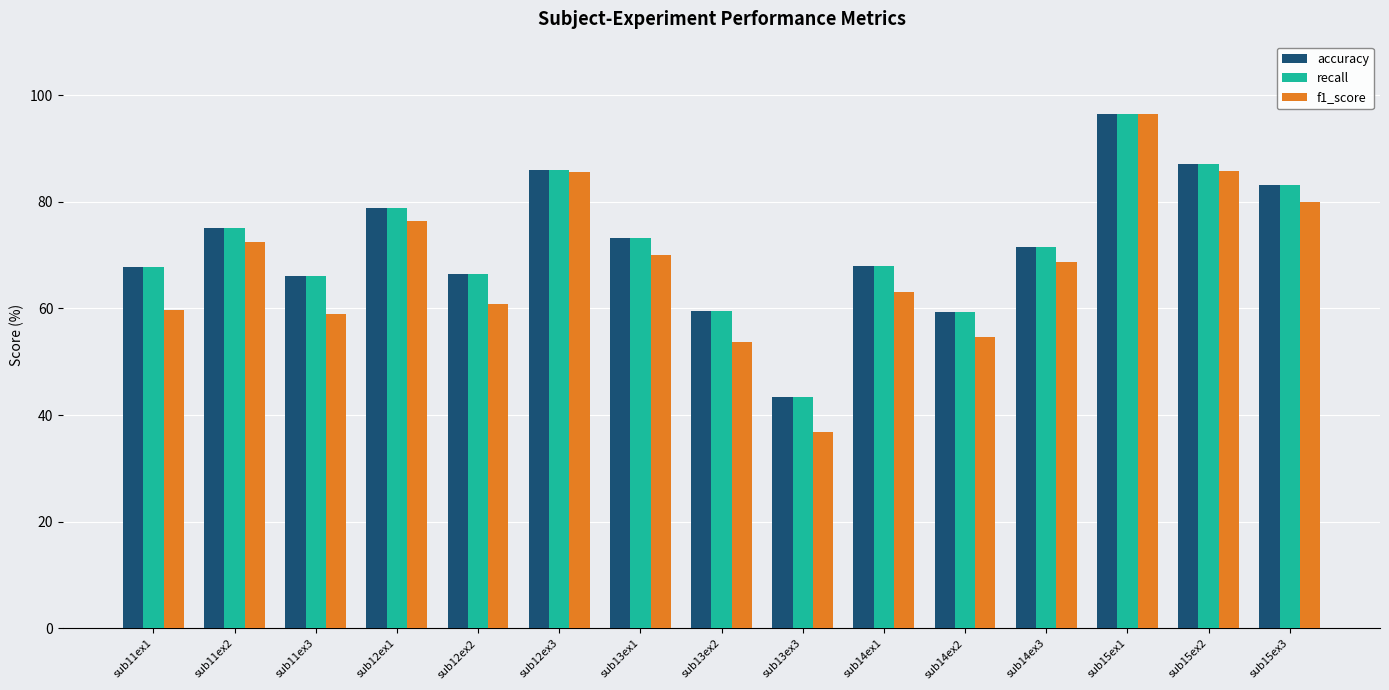

How many groups of bars are there?

15